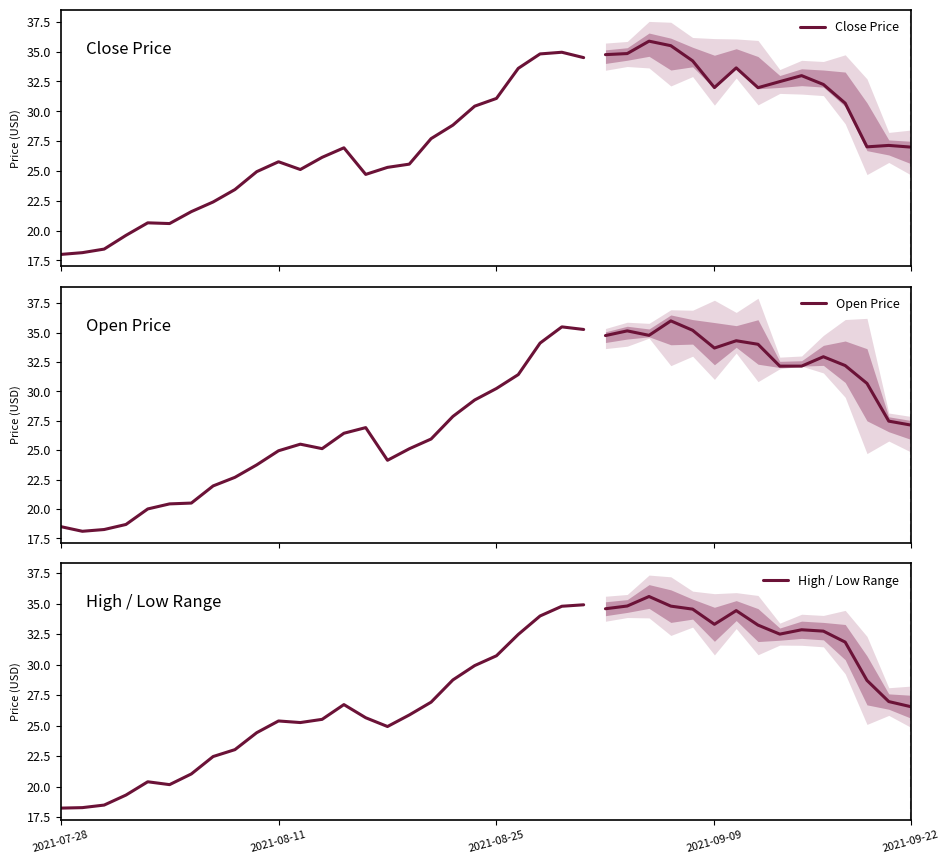

What is the sum of the Close Price values at 12 and 2021-08-11?

44.3